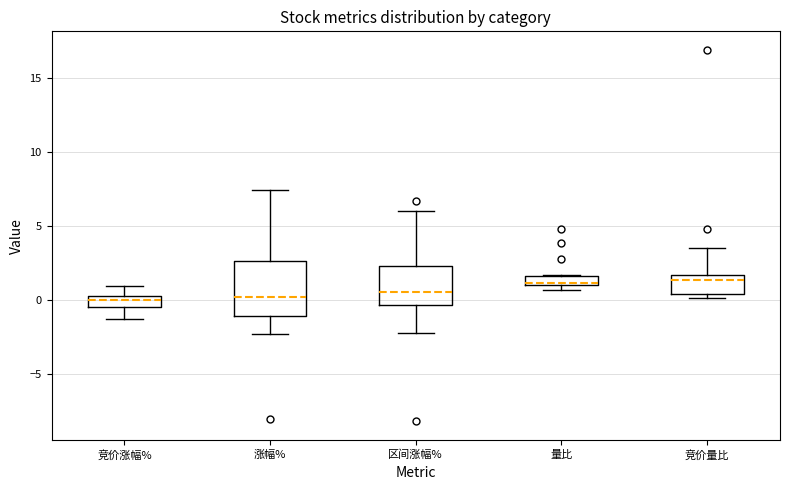

Comparing the boxes themselves (not the whiskers), which one is the tallest?

涨幅%